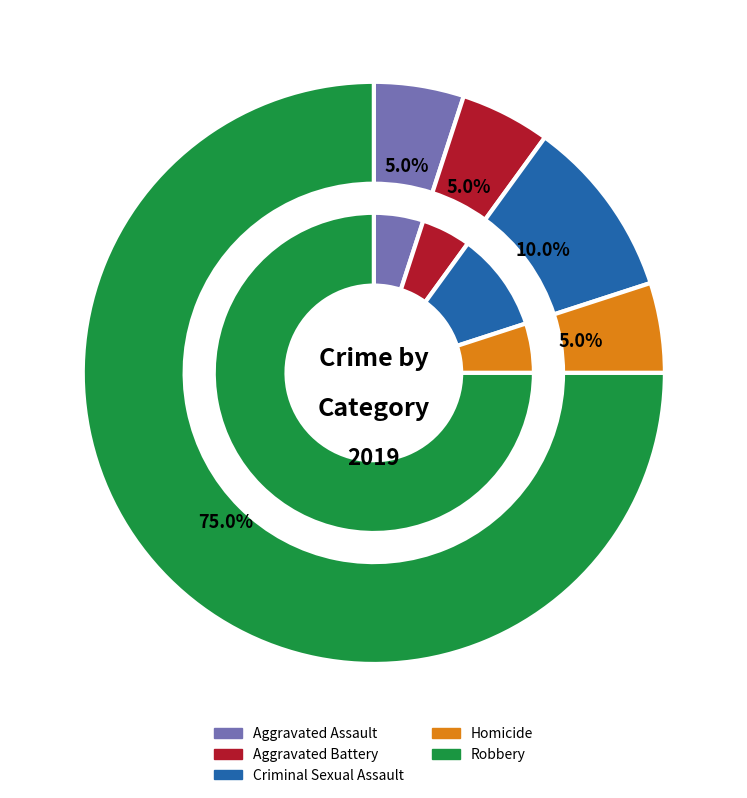

To the nearest percent, what percentage of the pie is Homicide?

5%